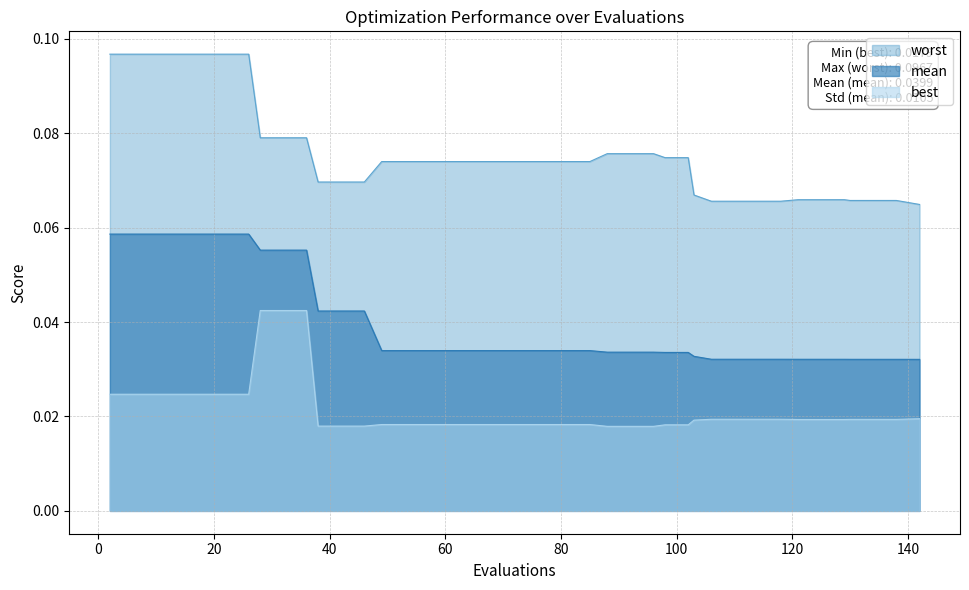

List the series in order of their overall mean, highest first.

worst, mean, best